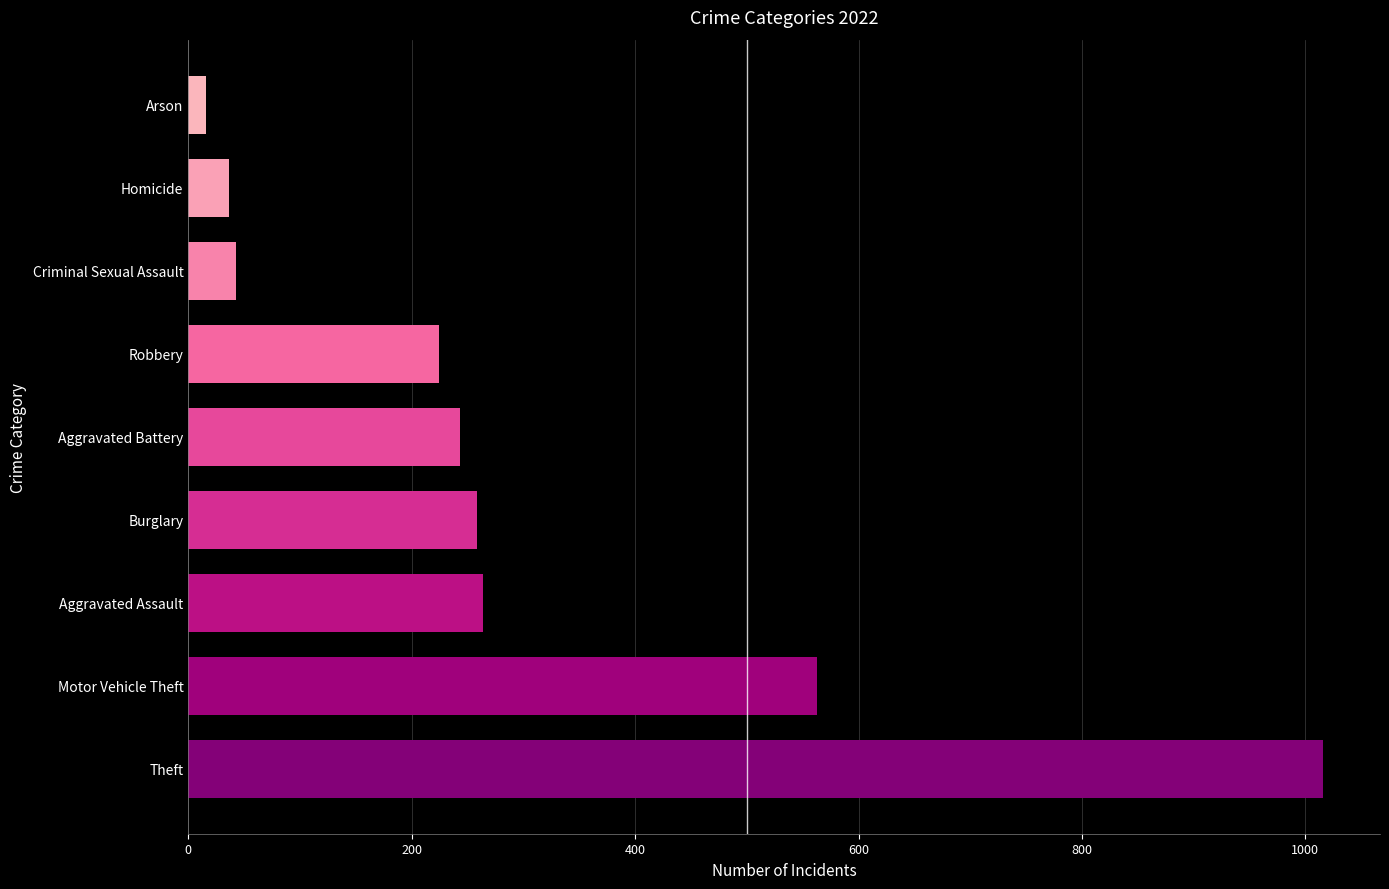

Count the number of categories in the chart.

9